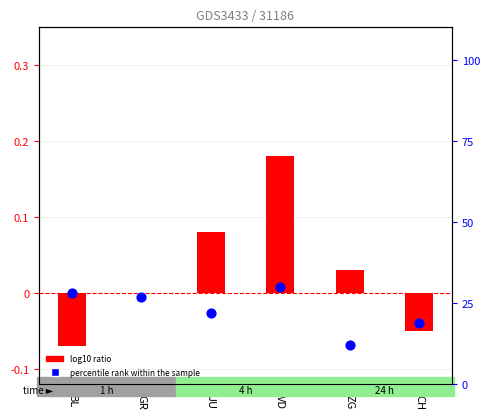

Which series has the largest total across all categories?

percentile rank within the sample